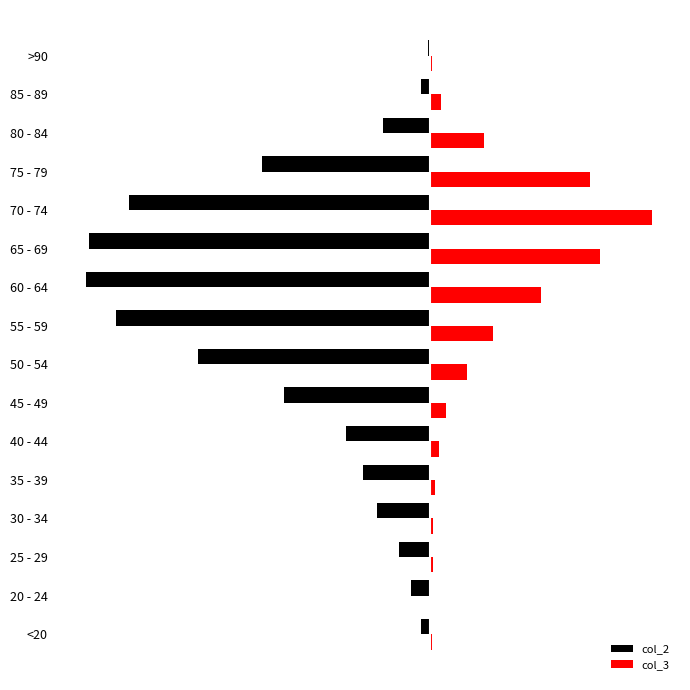

What are all the series names shown in the legend?

col_2, col_3